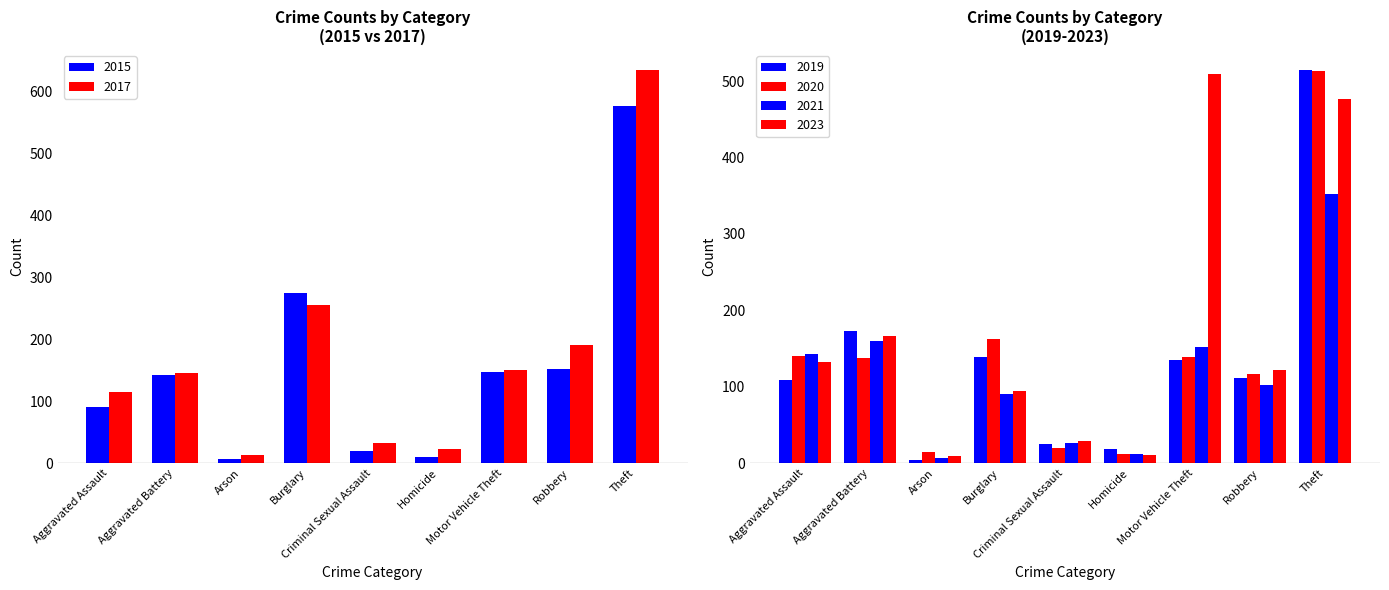

Between Criminal Sexual Assault and Theft, which series saw the biggest shift?

2017